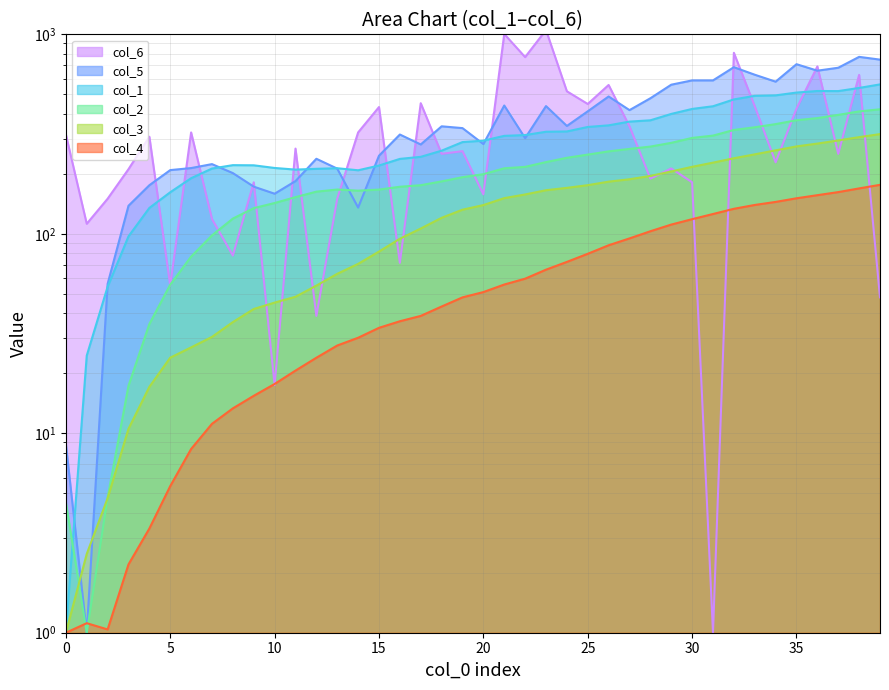

What is the value of the col_6 point at the 9th from the left?

77.8